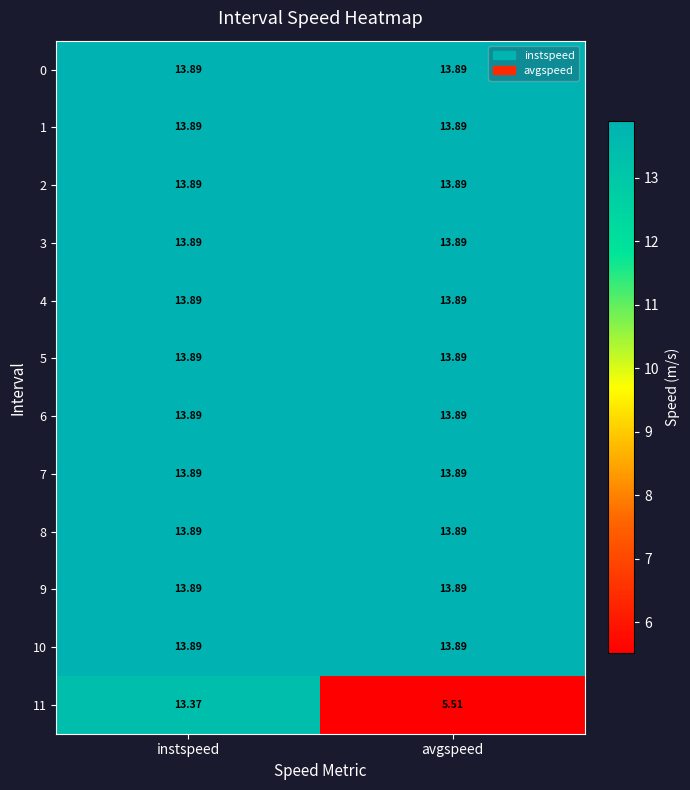

List the labels in order of 11 value, smallest first.

avgspeed, instspeed